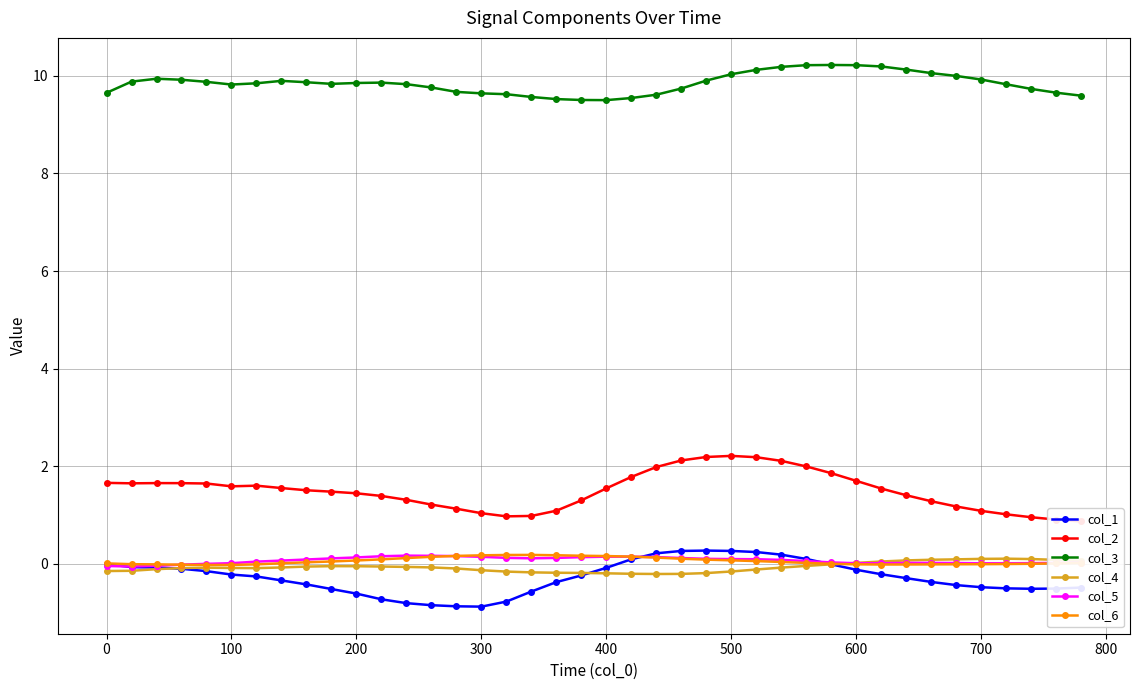

Does the chart have visible grid lines?

Yes